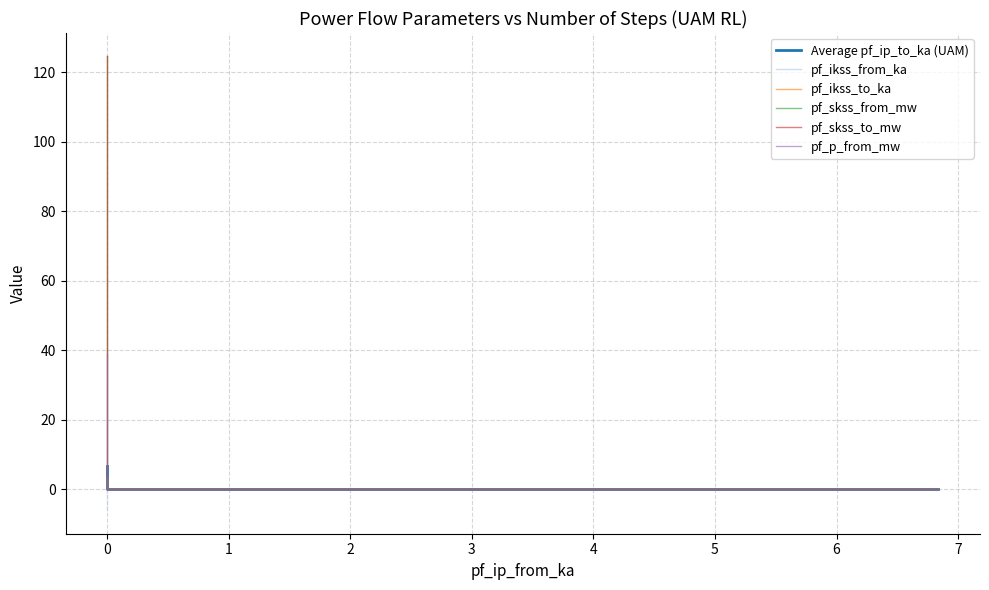

How many series are shown in this chart?

6